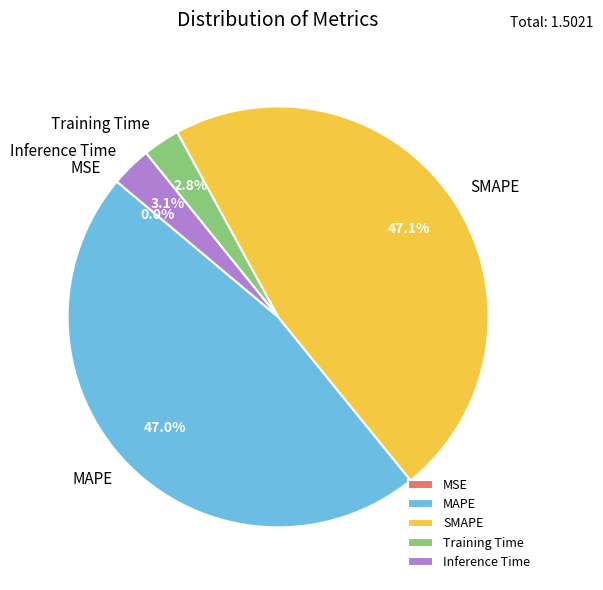

What is the total percentage of SMAPE and Inference Time?

50.2%